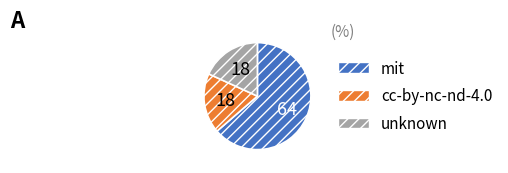

How many slices are in this pie chart?

3